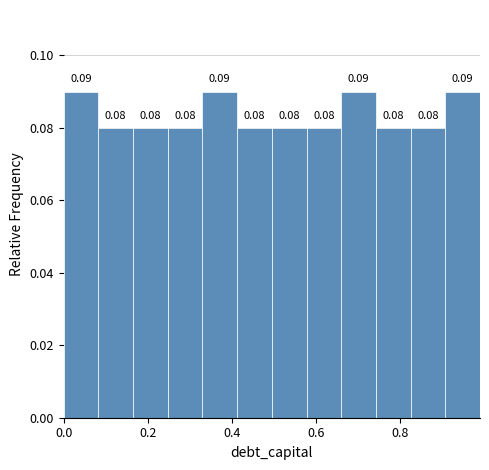

How tall is the bar that spans 0.42 to 0.50 on the x-axis? The bar edges are not printed on the chart, so give them approximately, as read against the axis.

0.08